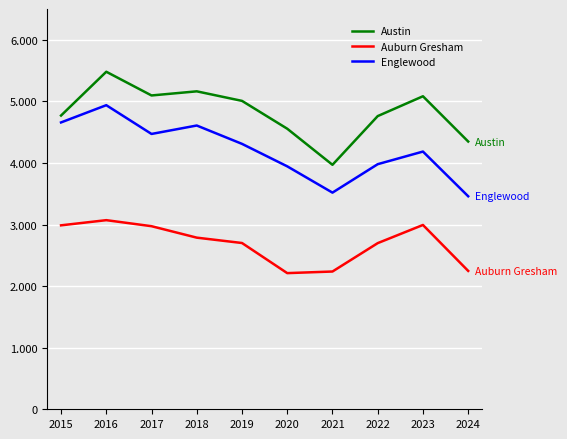

Does the chart have visible grid lines?

Yes